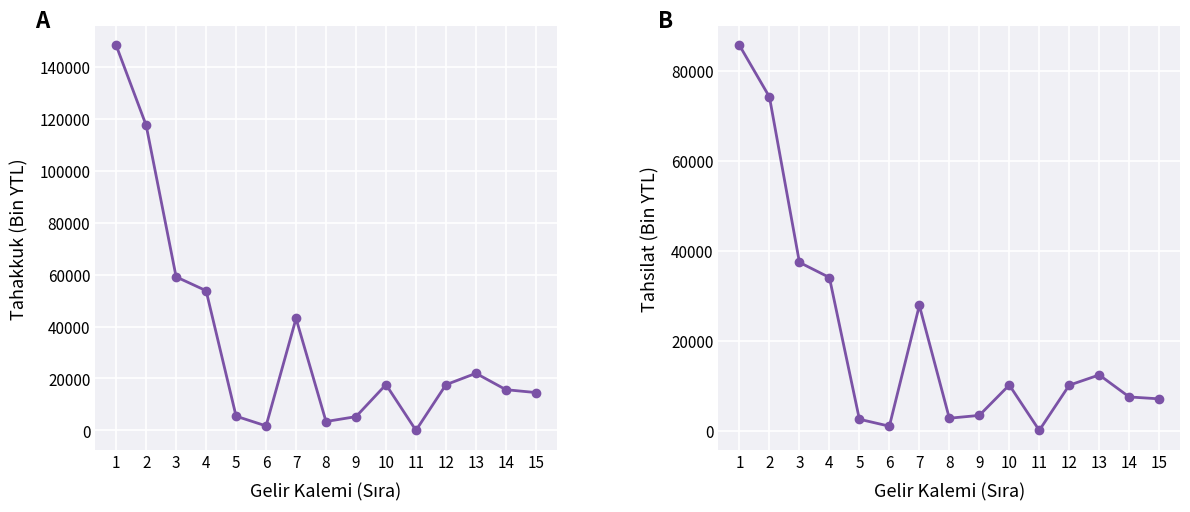

True or false: Tahsilat and Tahakkuk cross at least once.

False